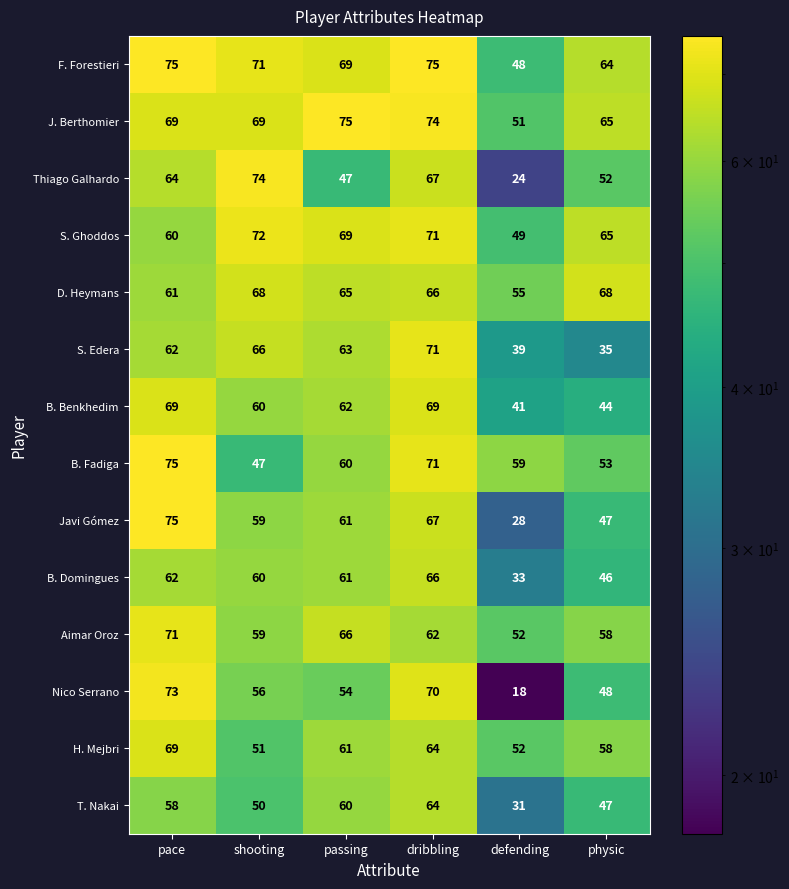

What is the maximum value shown in the chart?

75